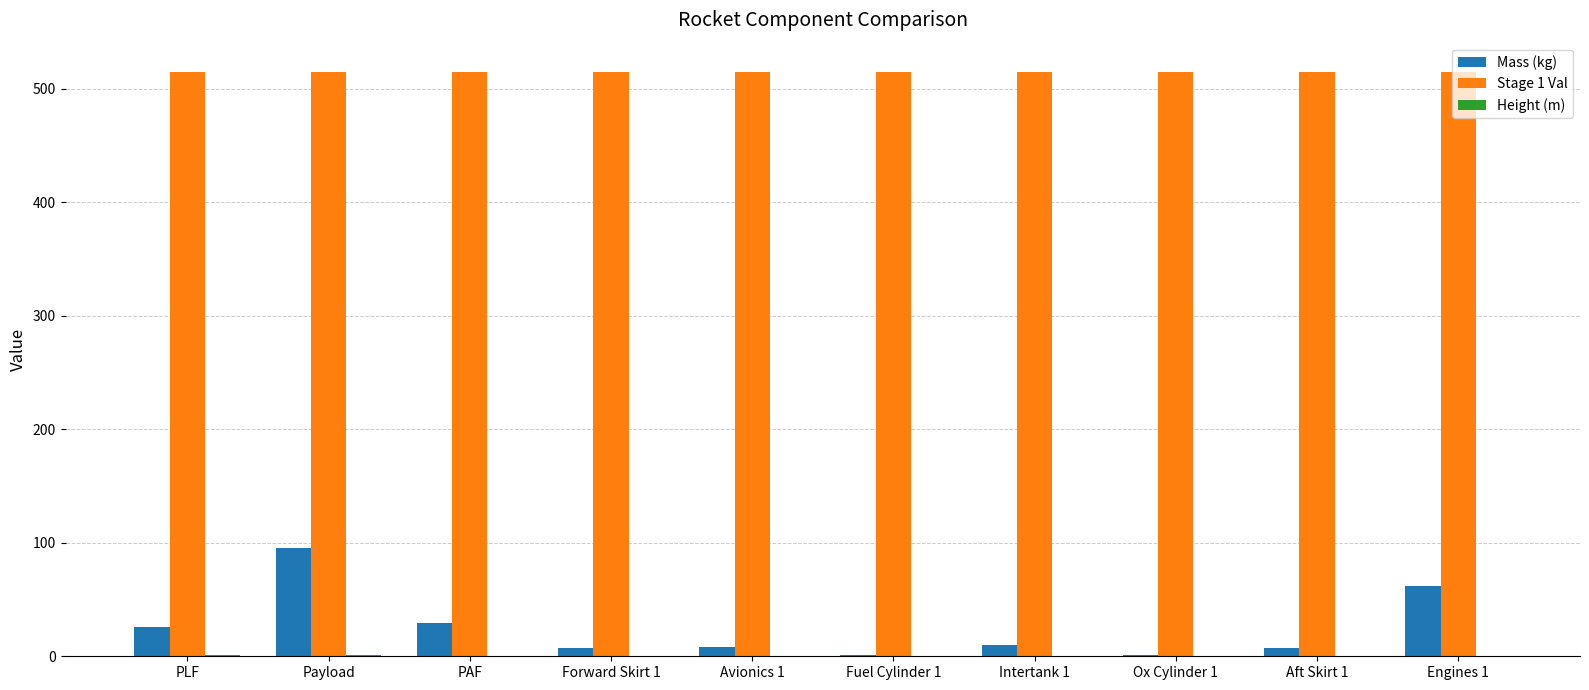

Which series has the largest total across all categories?

Stage 1 Val